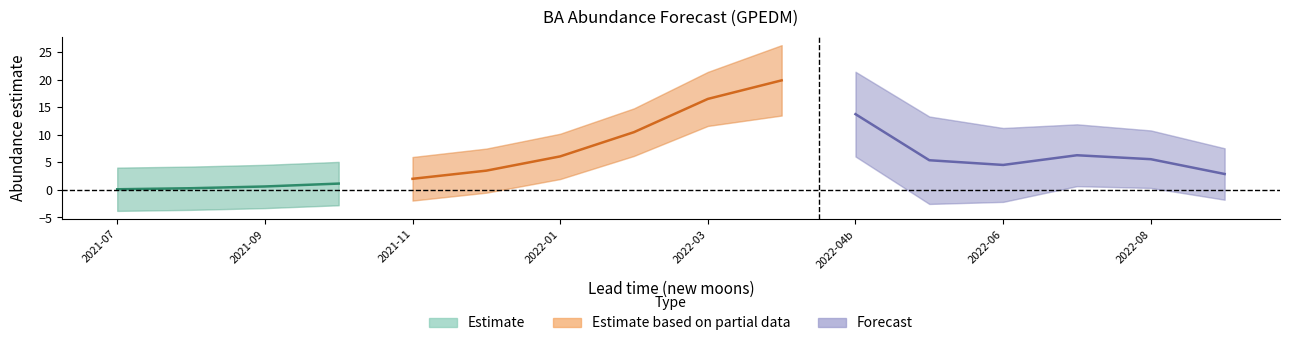

Does the chart have visible grid lines?

No